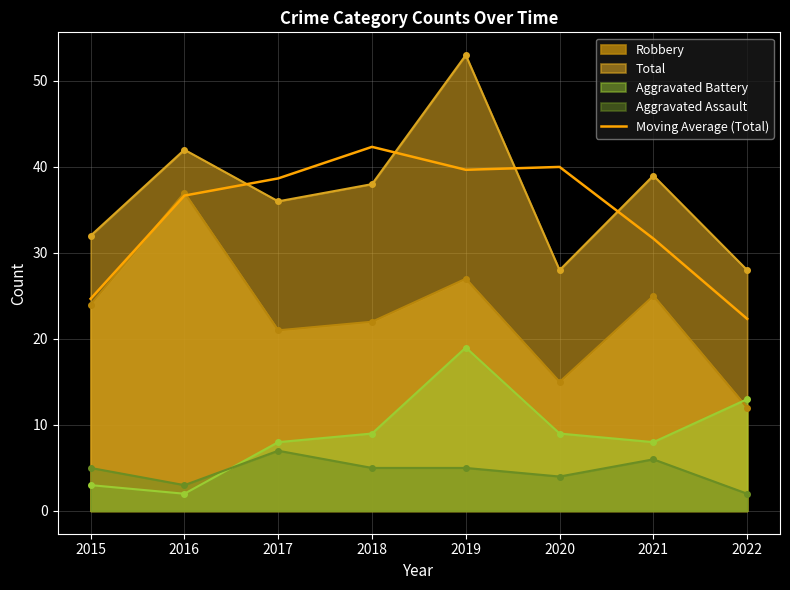

Reading left to right, extract all data points from this chart.

2015=24.7	2016=36.7	2017=38.7	2018=42.3	2019=39.7	2020=40.0	2021=31.7	2022=22.3